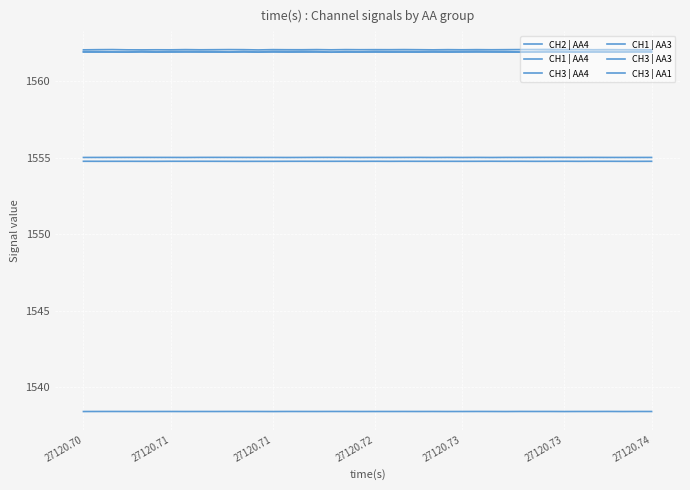

Does the chart have visible grid lines?

Yes